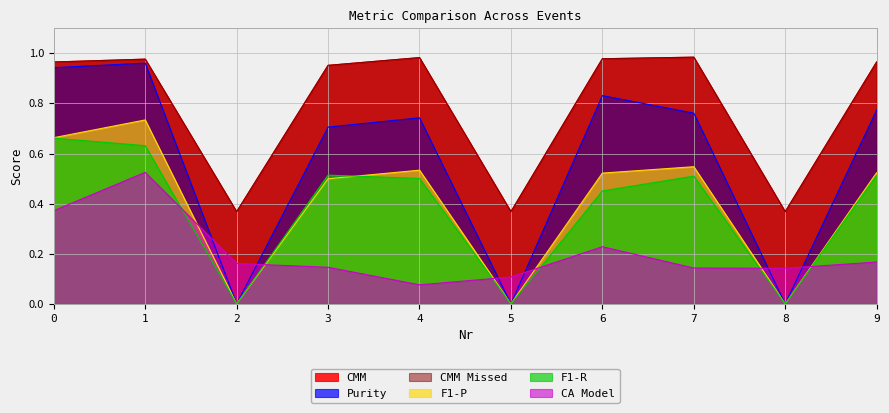

What is the total value across all series at 6?

4.0